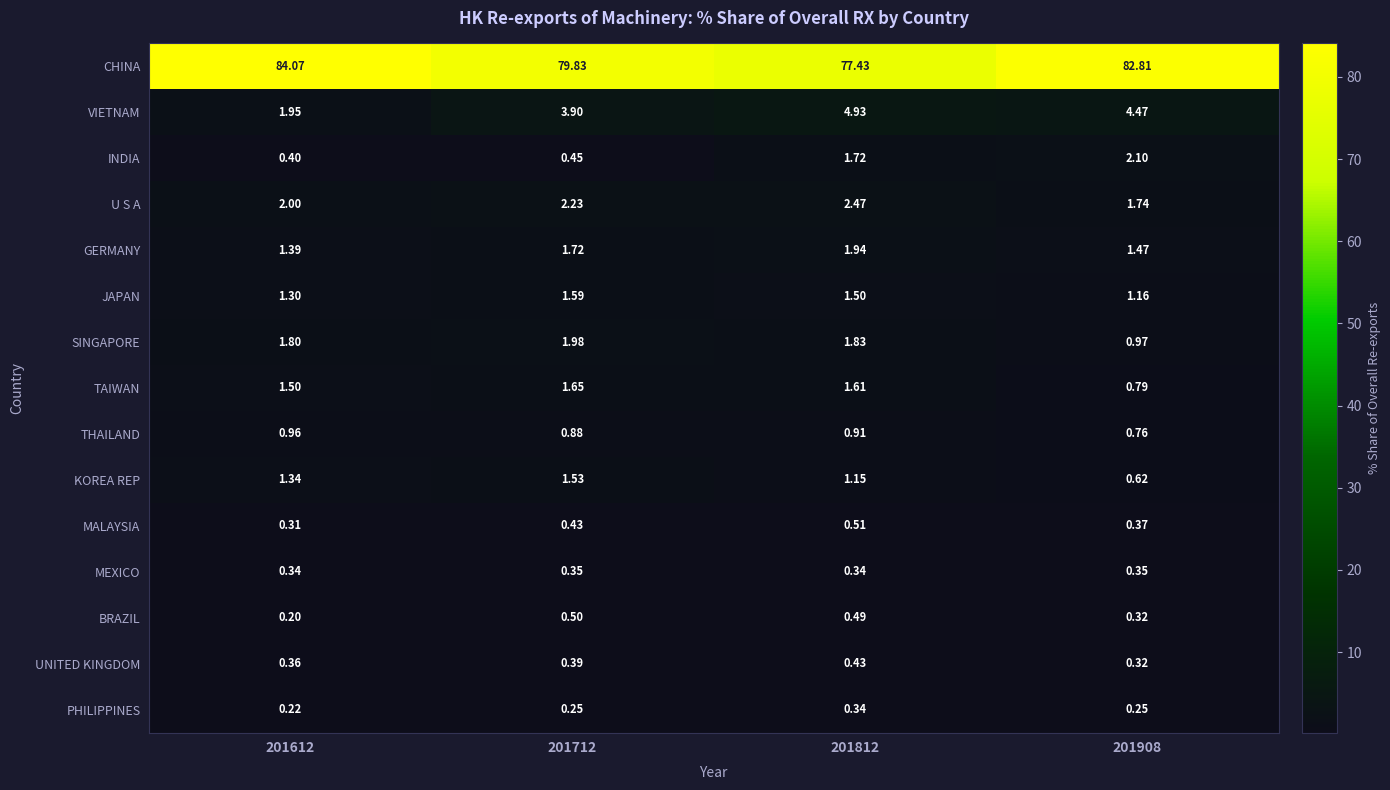

Which series has the largest total across all categories?

CHINA